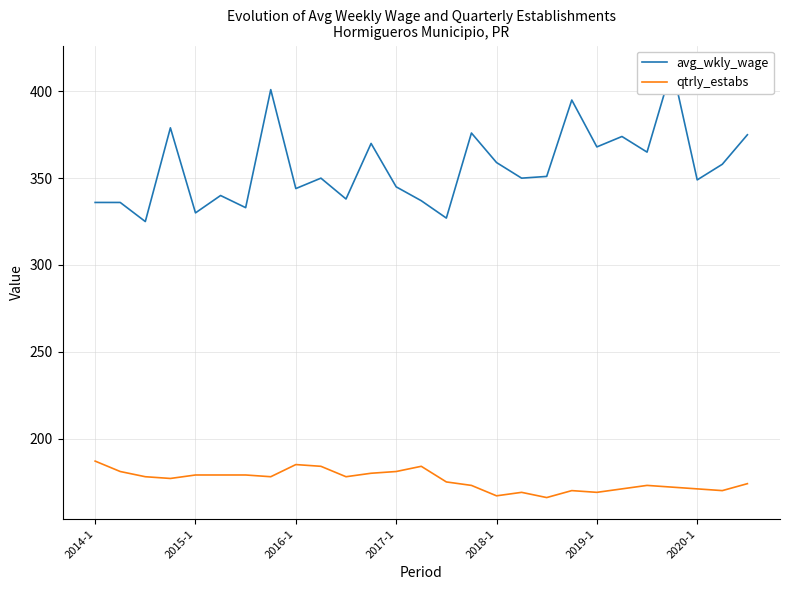

How many interior local peaks does the qtrly_estabs series have?

5